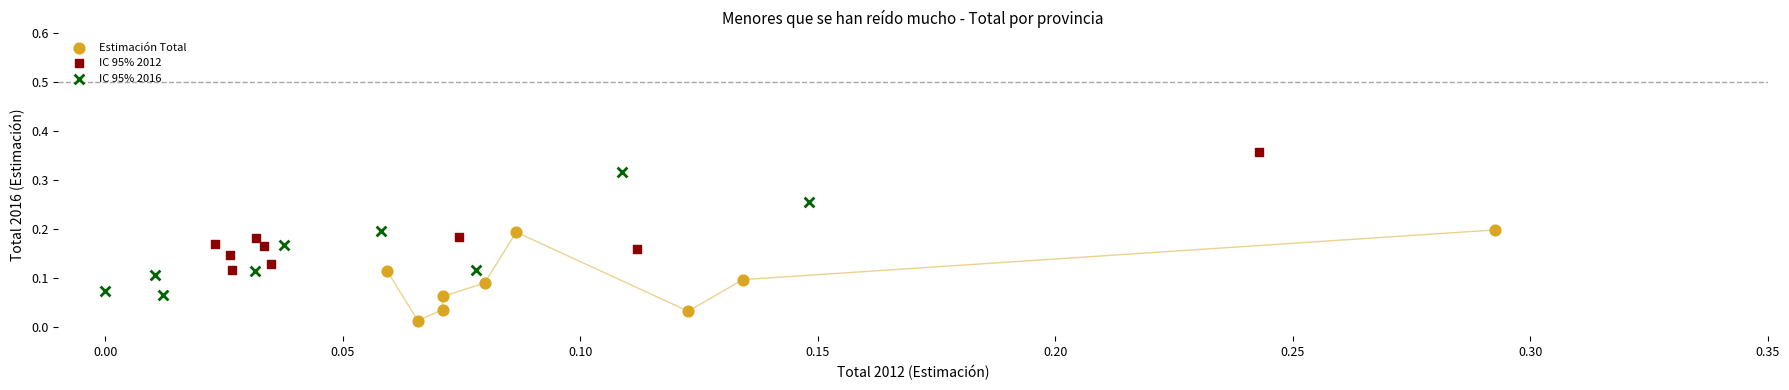

Which series contains the lowest Y value?

Estimación Total